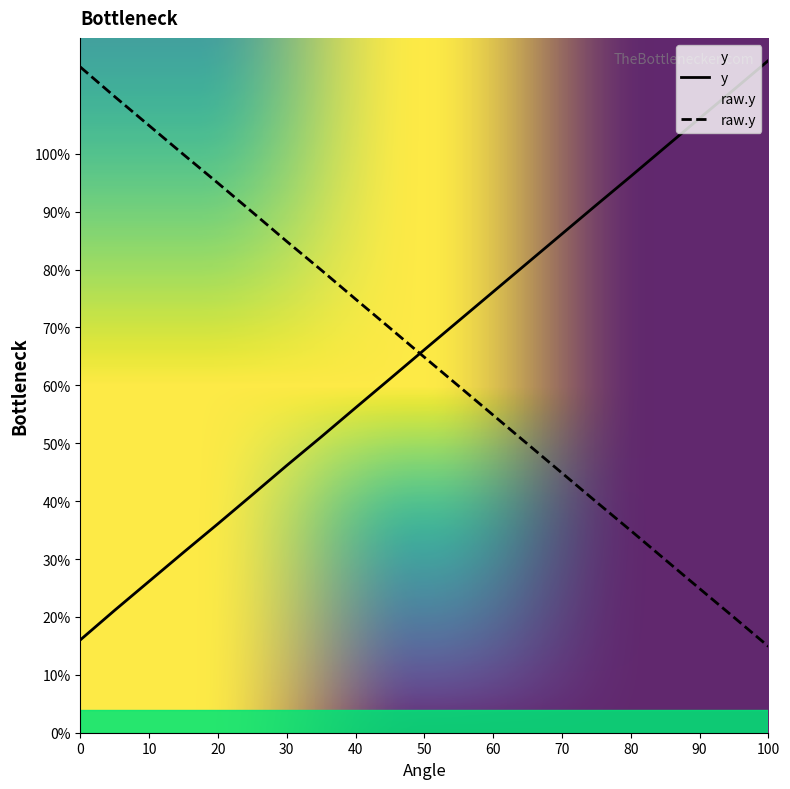

What is the value of the y point at the 11th from the left?

71.1